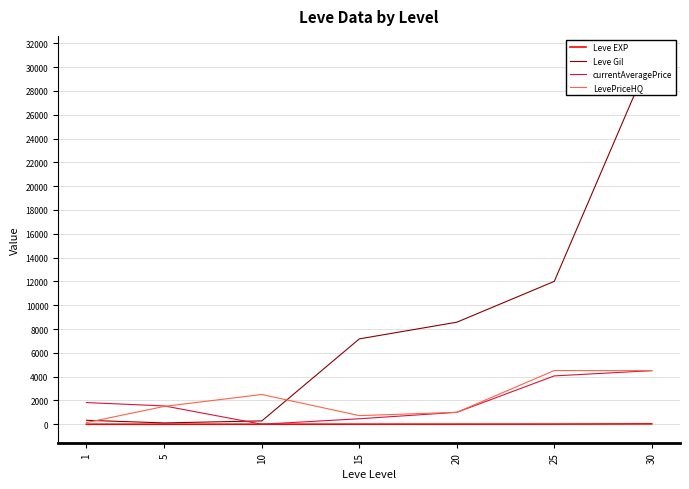

At 30, list the series in order from smallest to largest.

Leve EXP, currentAveragePrice, LevePriceHQ, Leve Gil